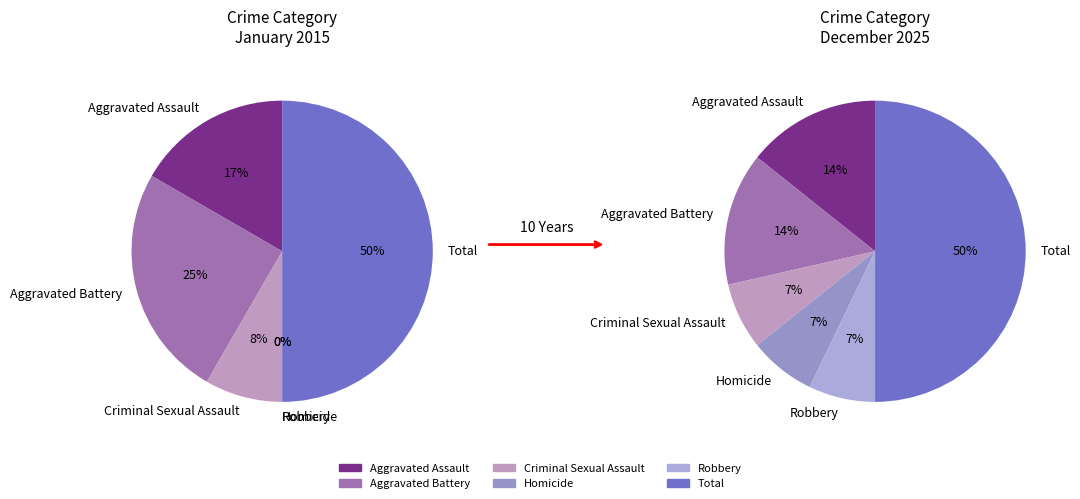

To the nearest percent, what is the difference between the largest and smallest slice percentages?

43%